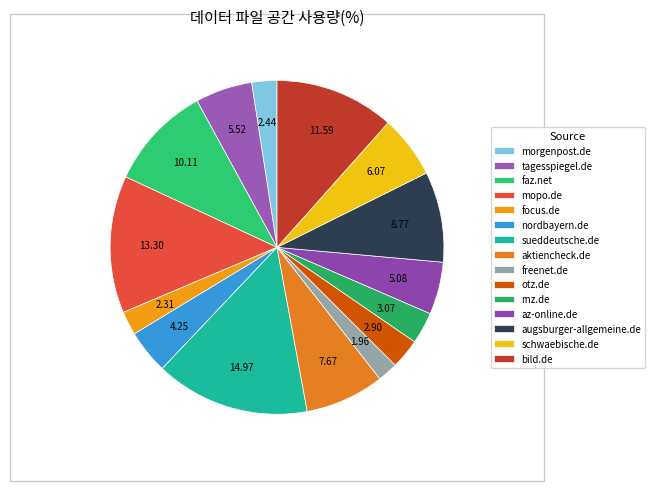

Is there any slice that represents more than half of the pie?

No